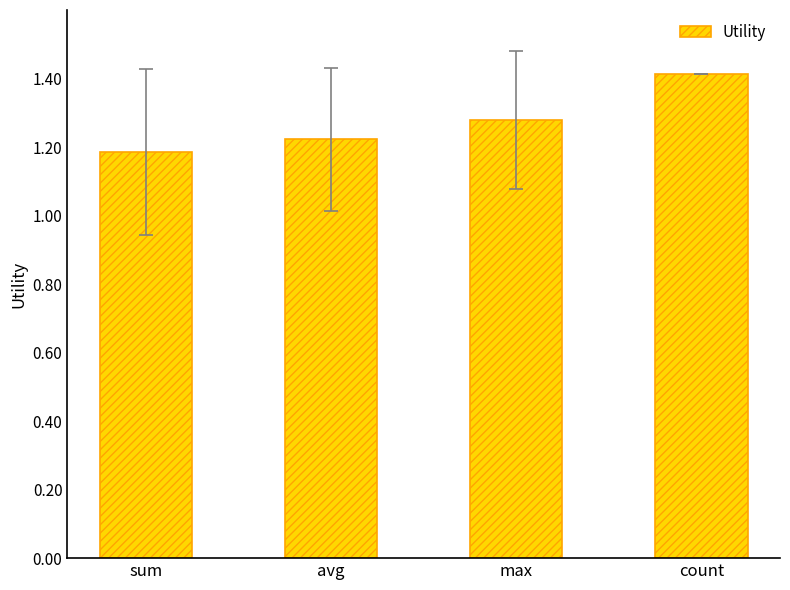

What position from the right is count?

1